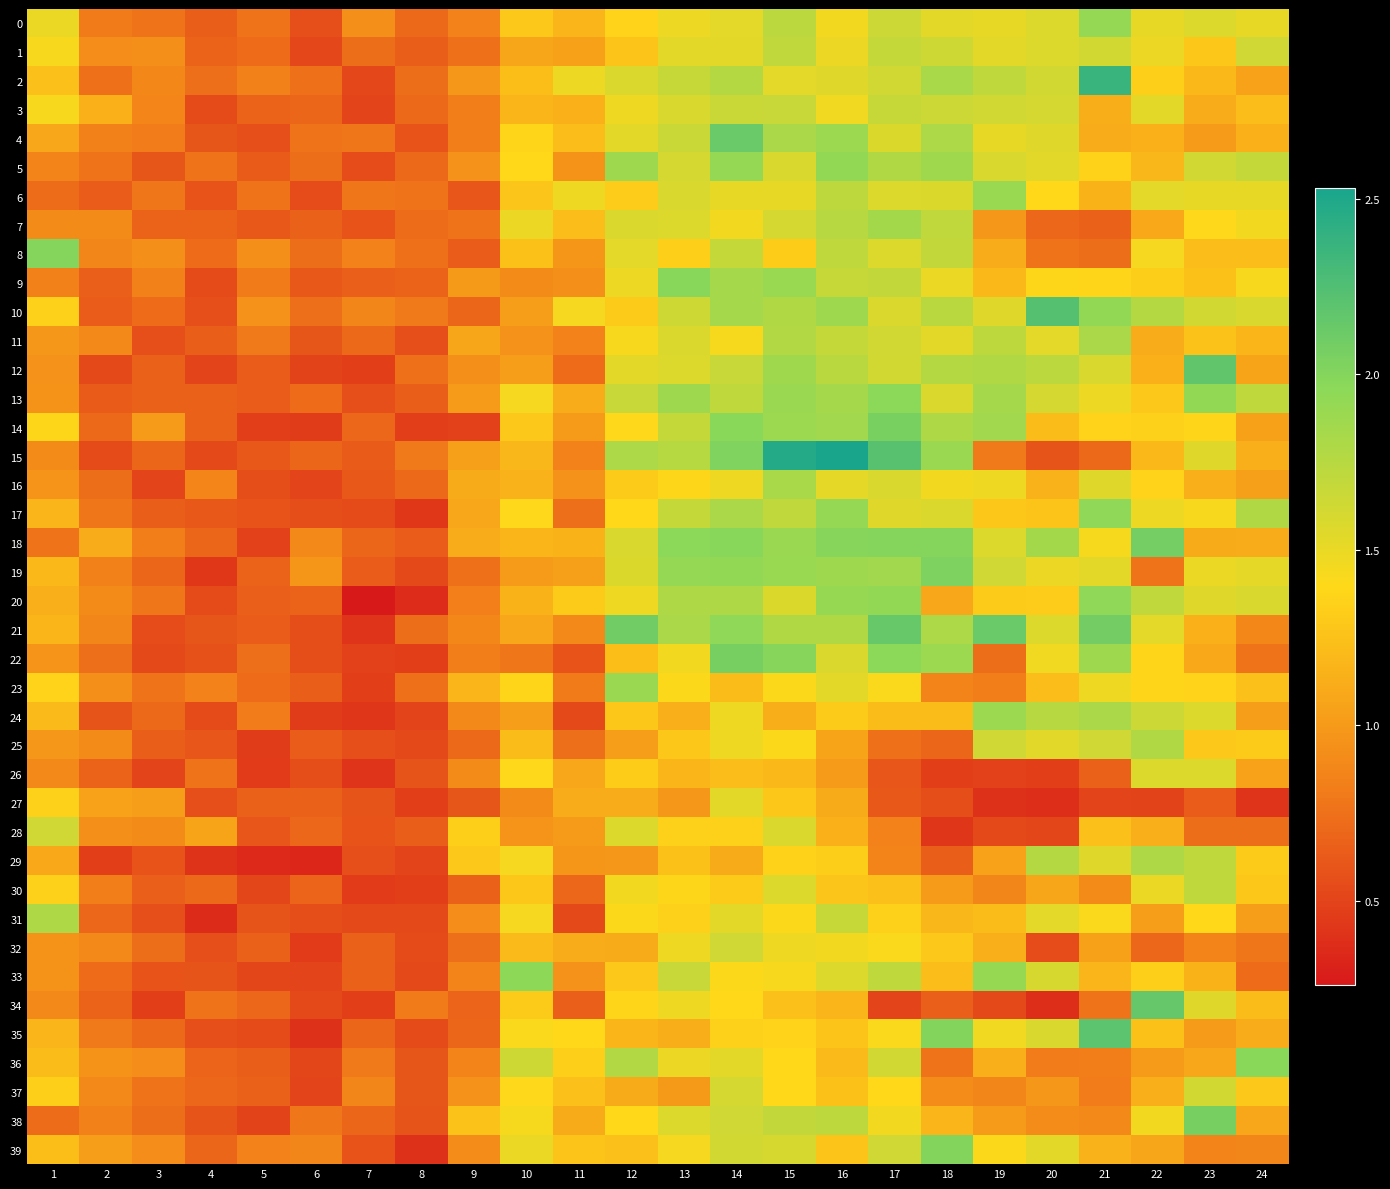

Which series has the largest total across all categories?

10